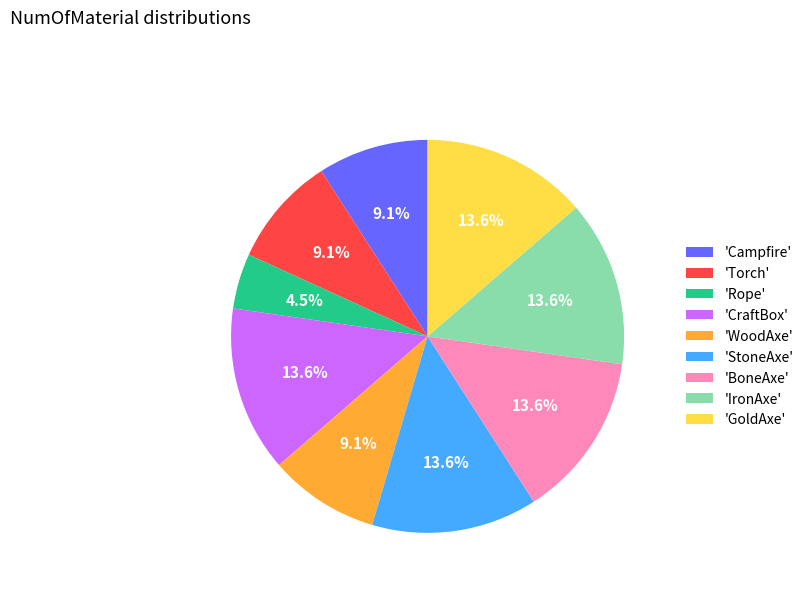

Combined, do 'StoneAxe' and 'CraftBox' account for over 50%?

No